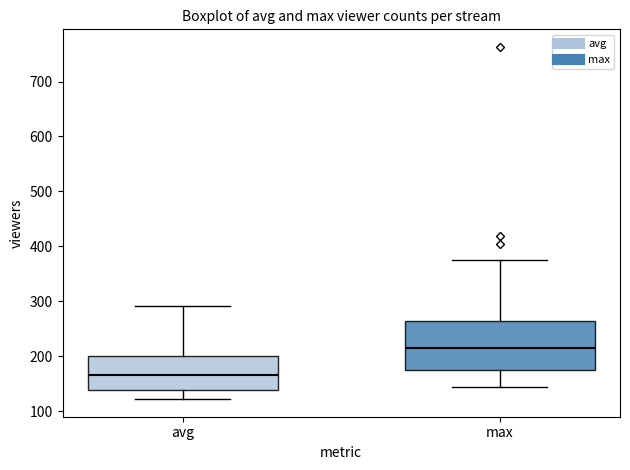

Reading left to right, transcribe this box plot: for each box, give where its median line is, the range the box spans, and where its two whiskers end, as read against the y-axis. The values are not printed on the chart, so give them approximately, as read against the axis.

avg: median 170, box 140 to 200, whiskers 120 to 290
max: median 210, box 180 to 260, whiskers 140 to 380